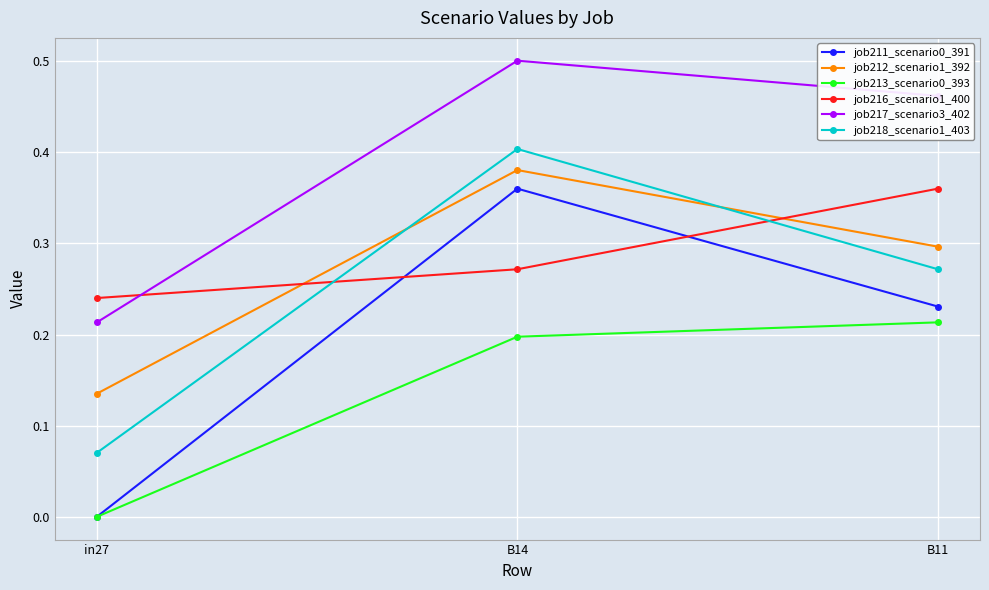

Is this an area chart (filled region under the line)?

No